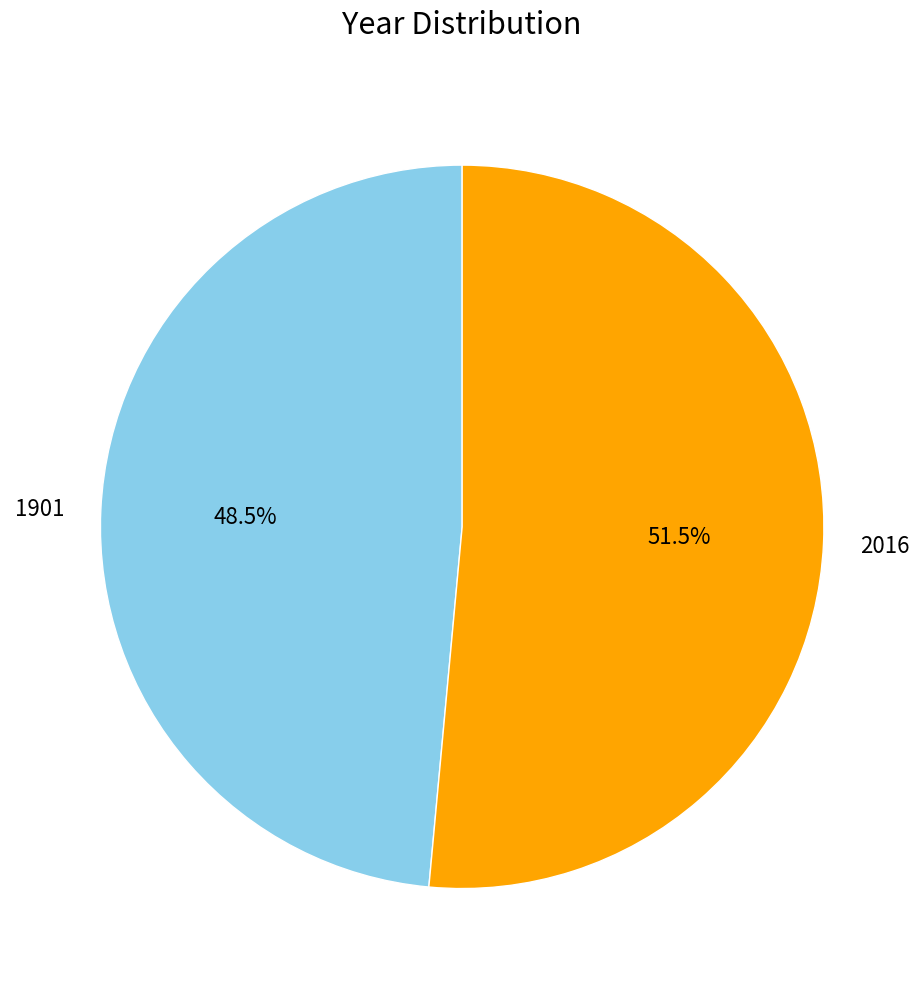

How many slices are in this pie chart?

2